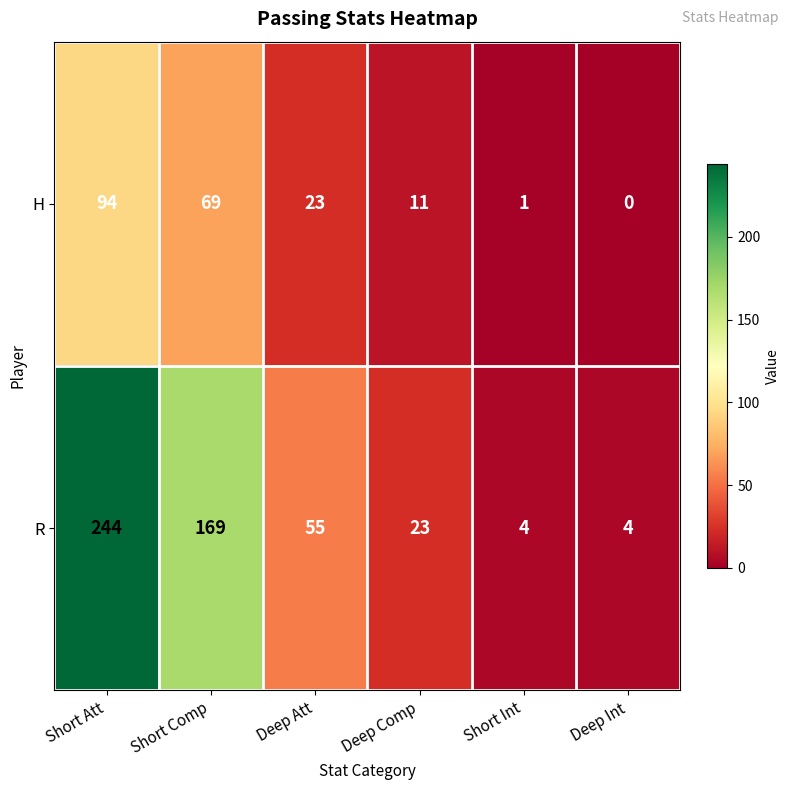

How many data points in H are less than 23?

3